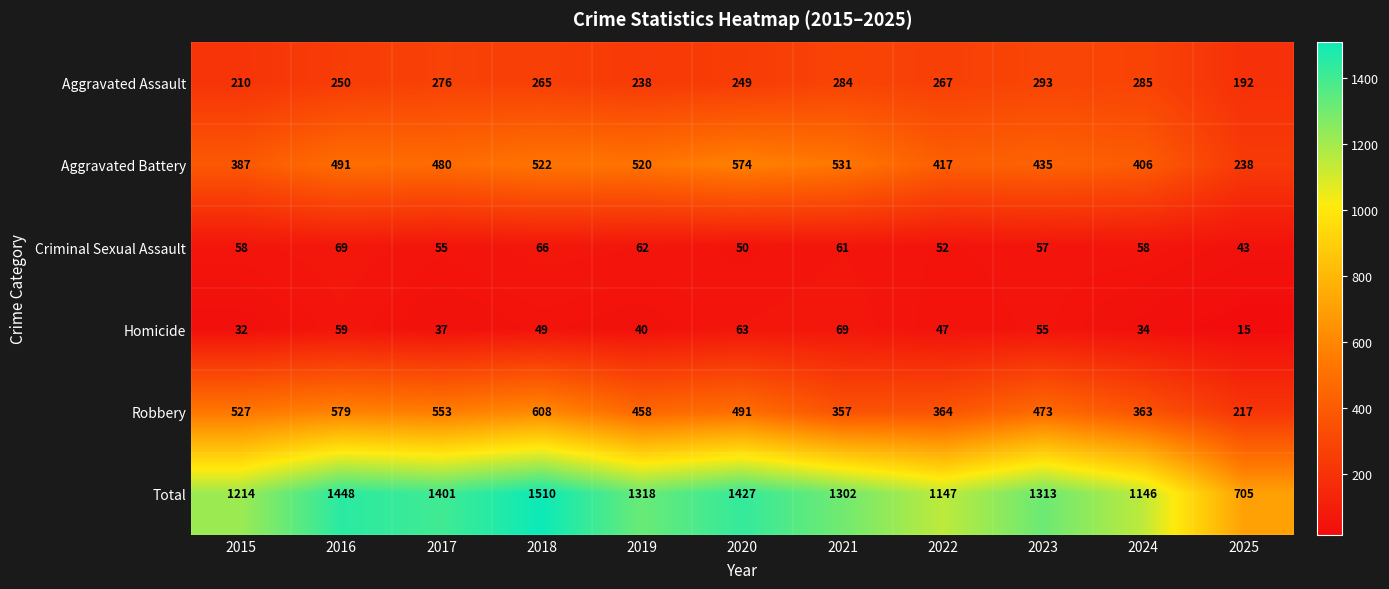

The value of Homicide at 2024 is 34. True or false?

True